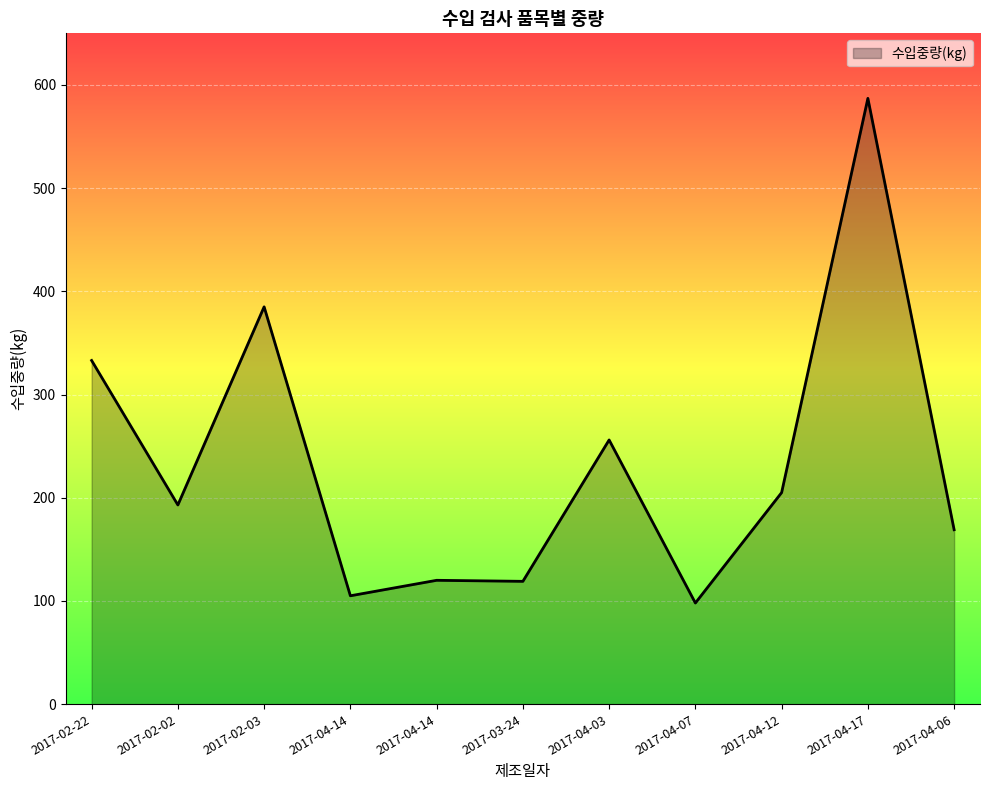

Between 2017-04-12 and 2017-02-22, which is larger?

2017-02-22